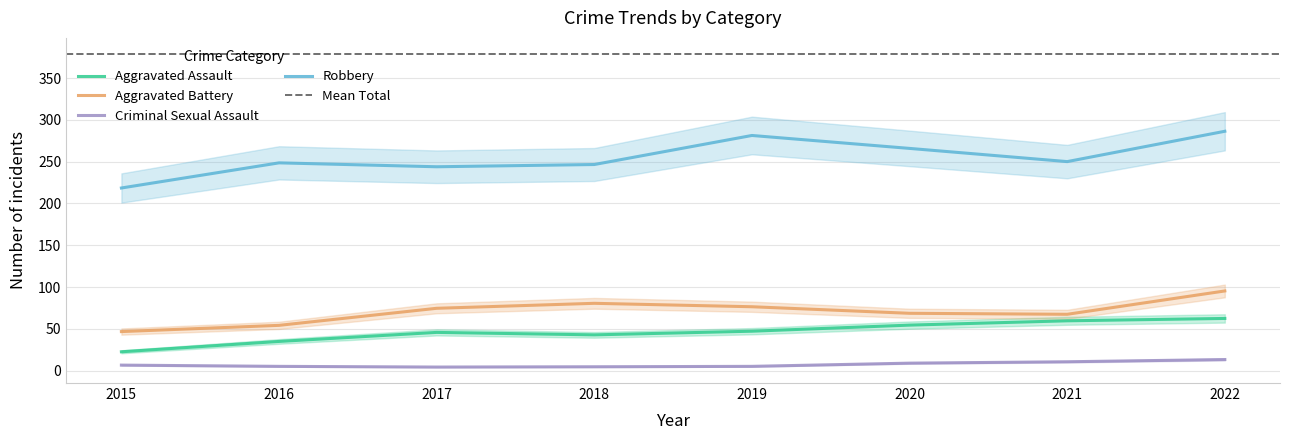

What is the average value of the Aggravated Assault series?

46.2